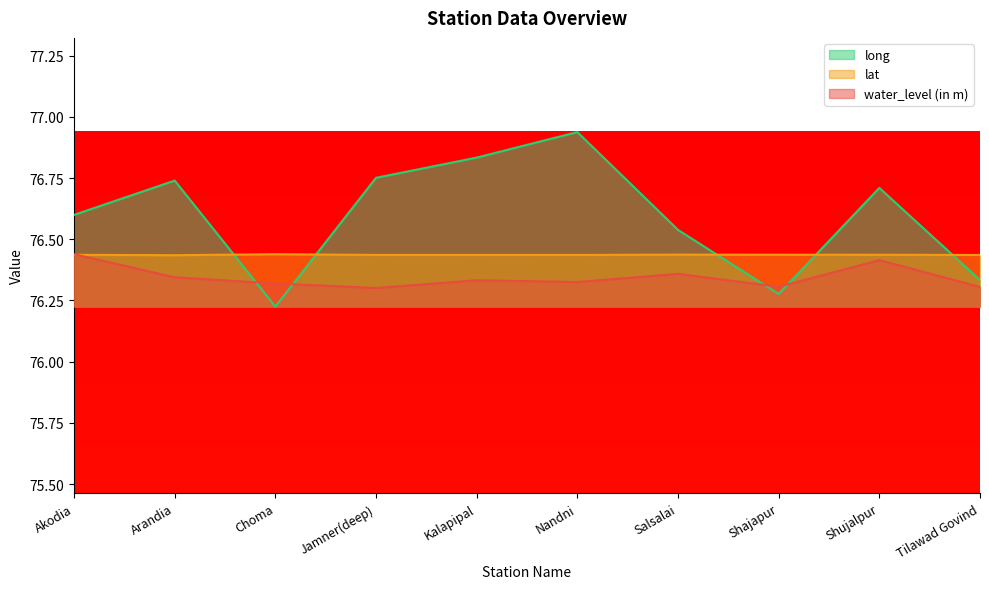

At how many categories does at least one series exceed 76?

10